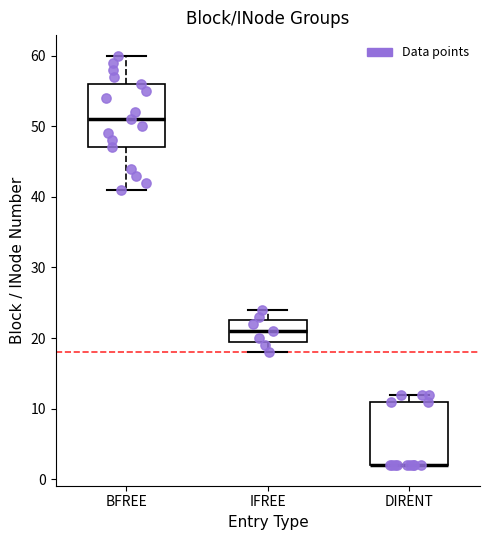

Where is the upper edge of the box for IFREE on the y-axis? The values are not printed on the chart, so give them approximately, as read against the axis.

23